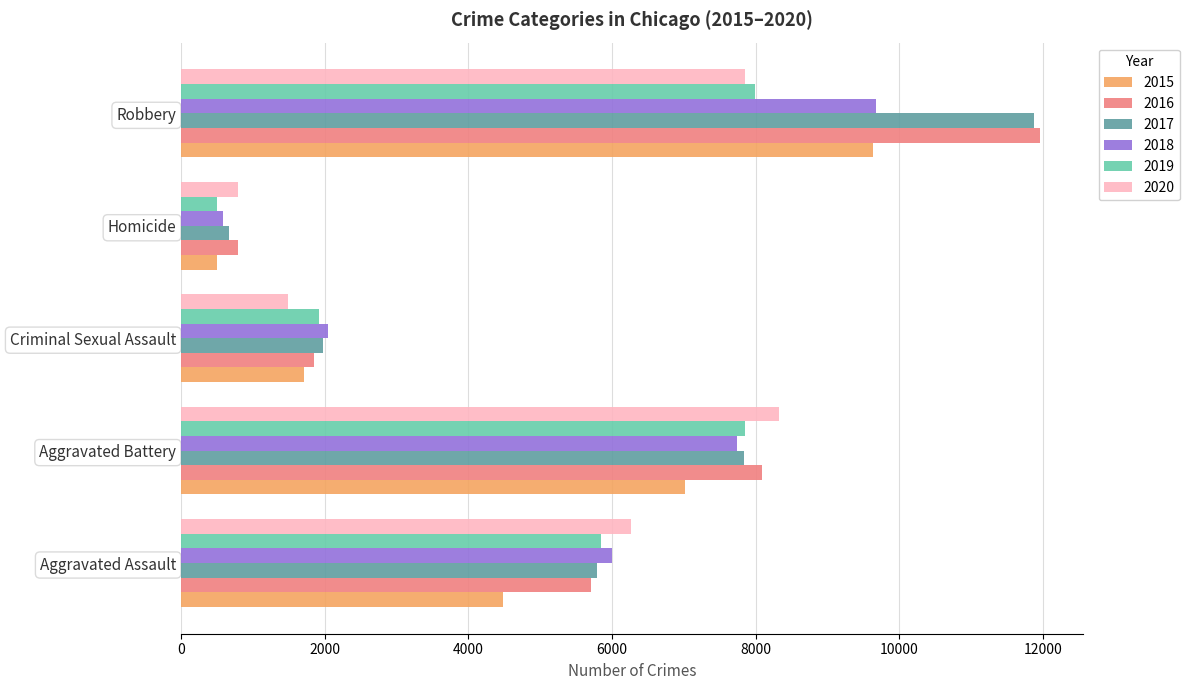

Is the value of 2015 at Aggravated Assault greater than the value of 2020 at Homicide?

Yes